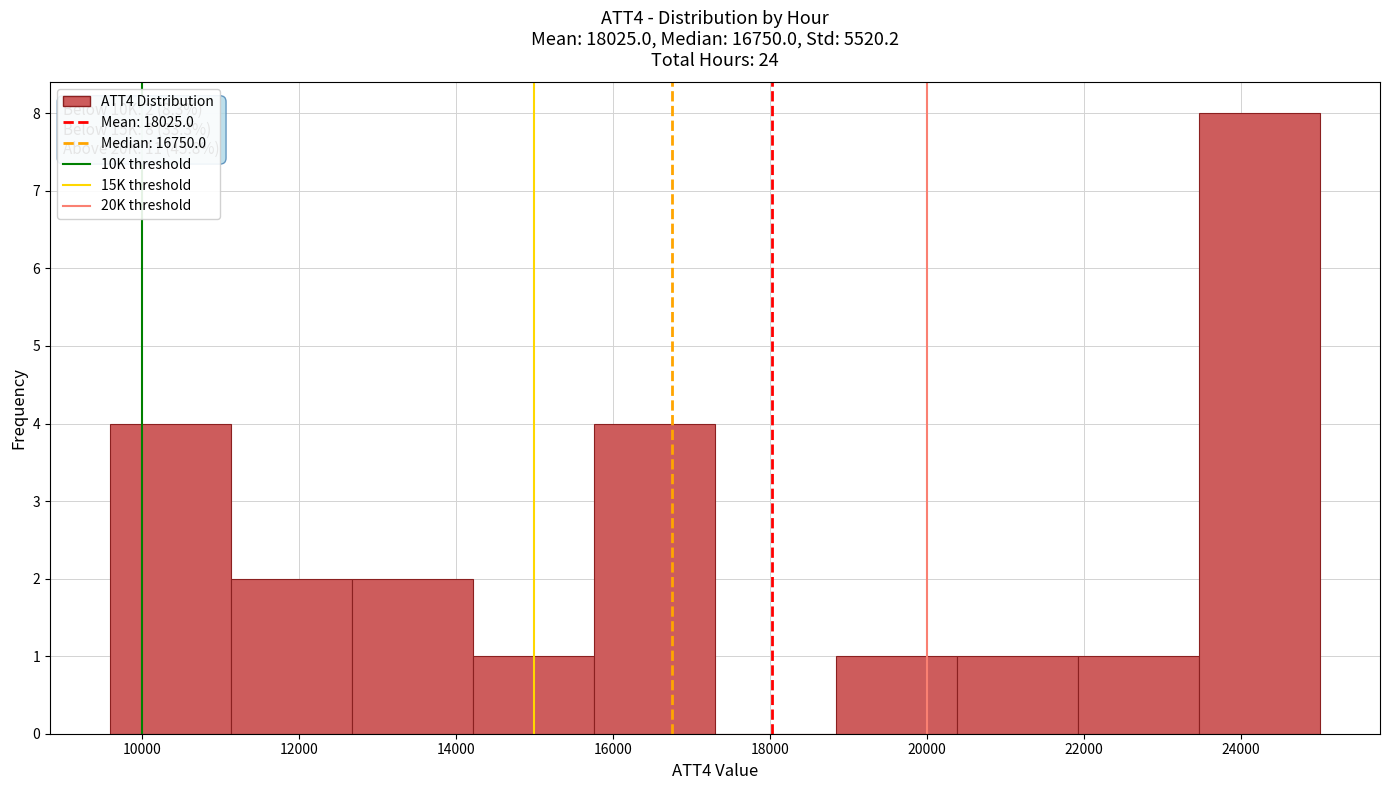

Which range on the x-axis has the tallest bar?

23460 to 25000